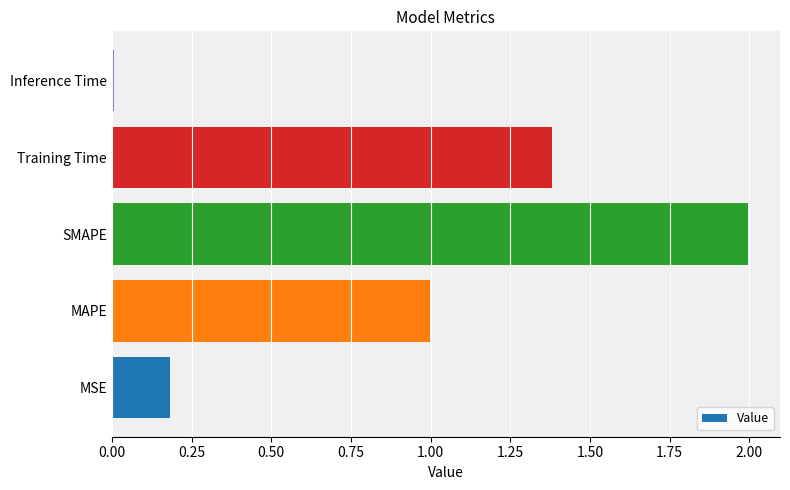

At which label is the value closest to 1?

MAPE